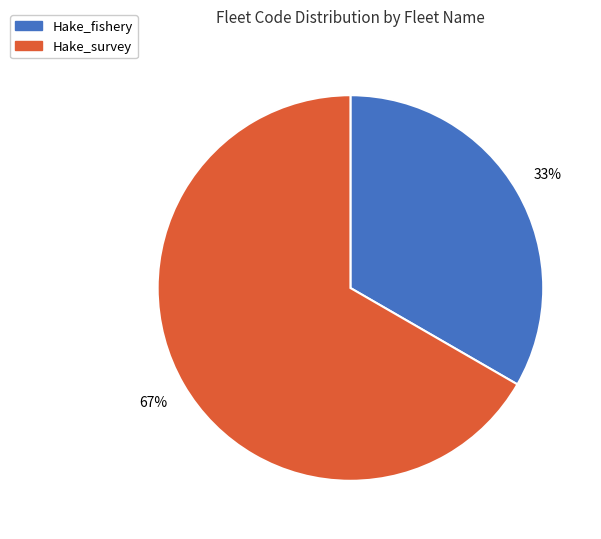

The Hake_survey slice represents 53% of the pie. True or false?

False